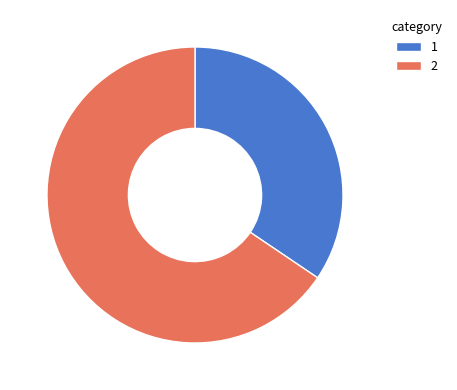

What is the ratio of the value at 1 to the value at 2?

0.5